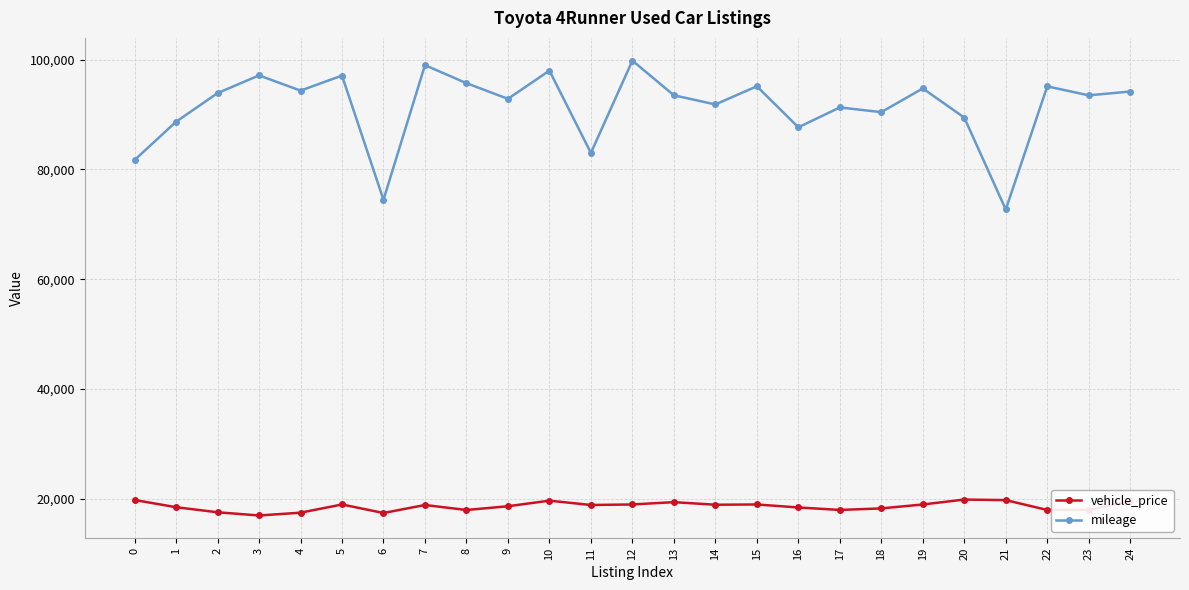

What is the maximum value for mileage?

99820